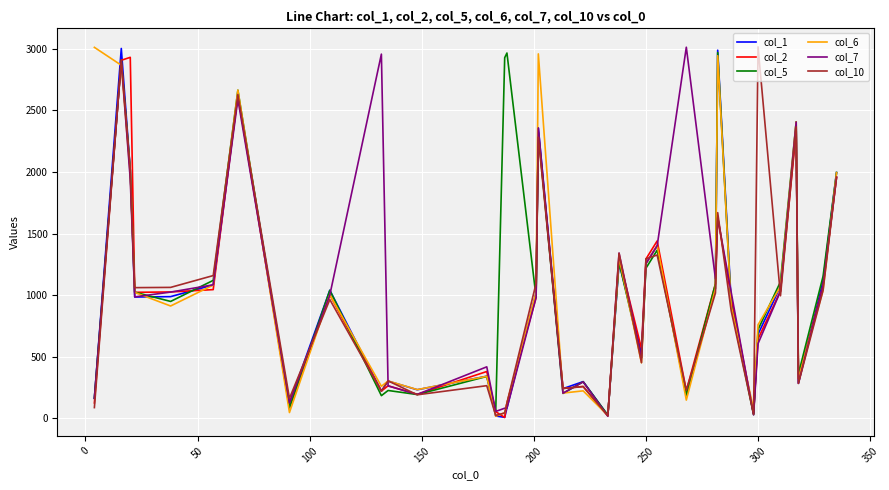

How many lines are shown in the chart?

6